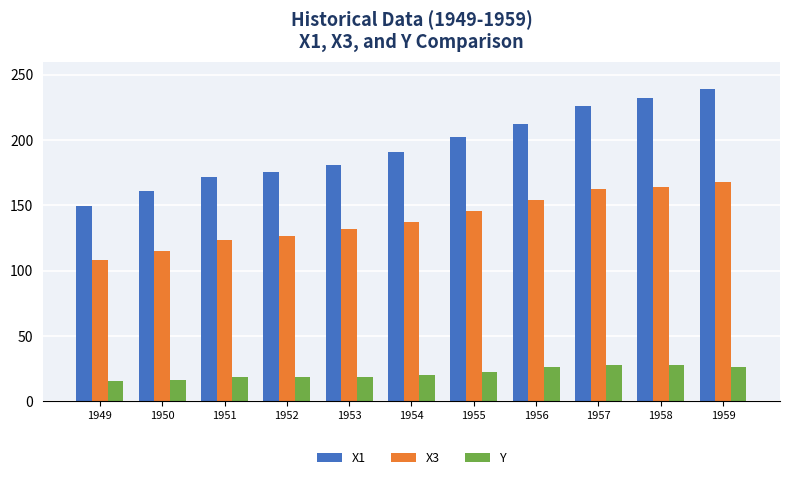

What value does the Y series have at 1954?

20.4